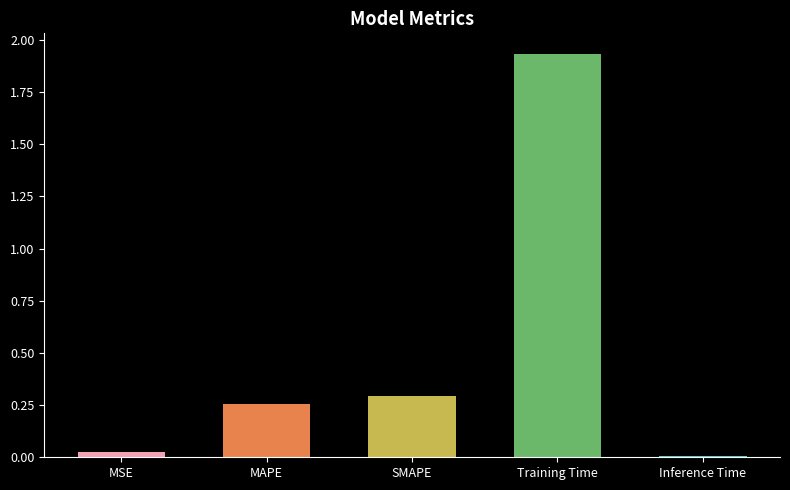

Rank the categories by value from highest to lowest.

Training Time, SMAPE, MAPE, MSE, Inference Time